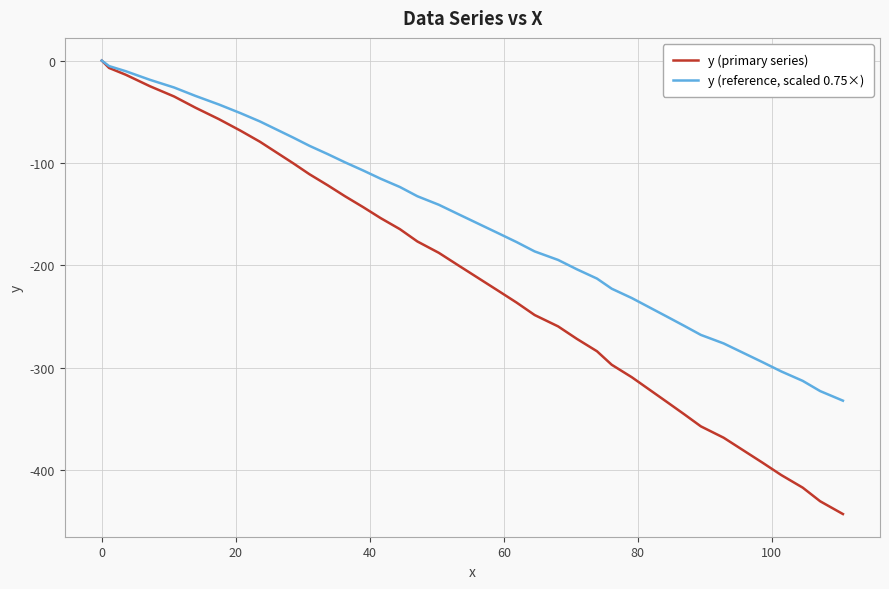

How many lines are shown in the chart?

2